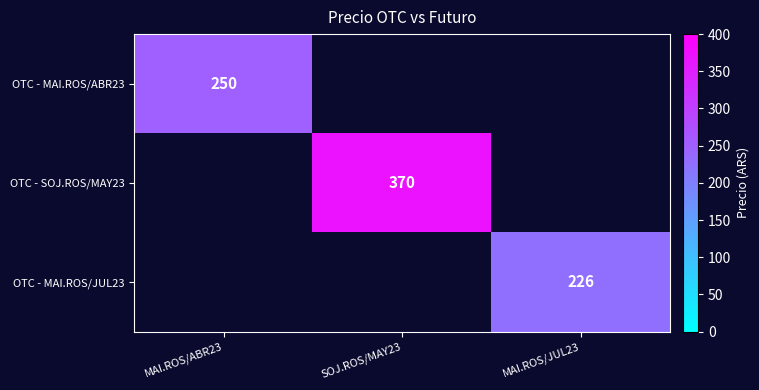

The OTC - MAI.ROS/ABR23 series shows 250 at MAI.ROS/ABR23. True or false?

True